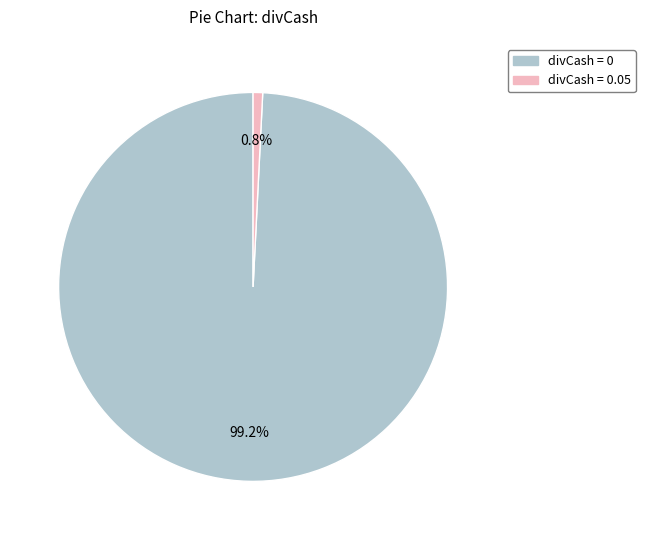

Between divCash = 0 and divCash = 0.05, which is larger?

divCash = 0